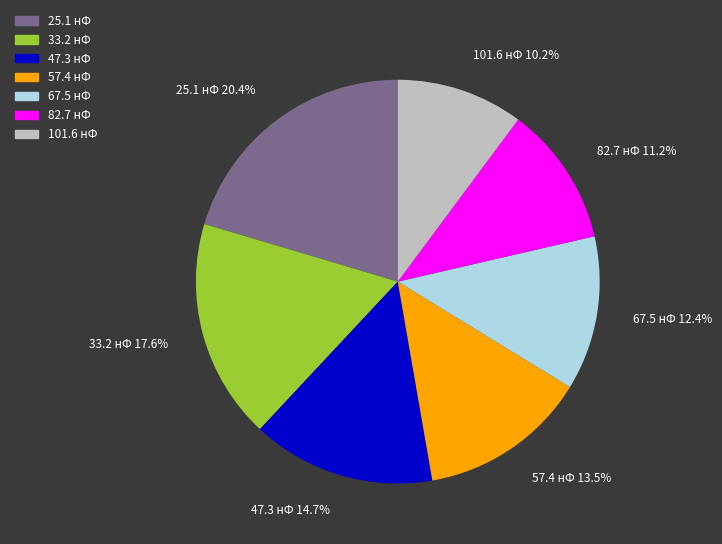

How many segments does this pie chart have?

7